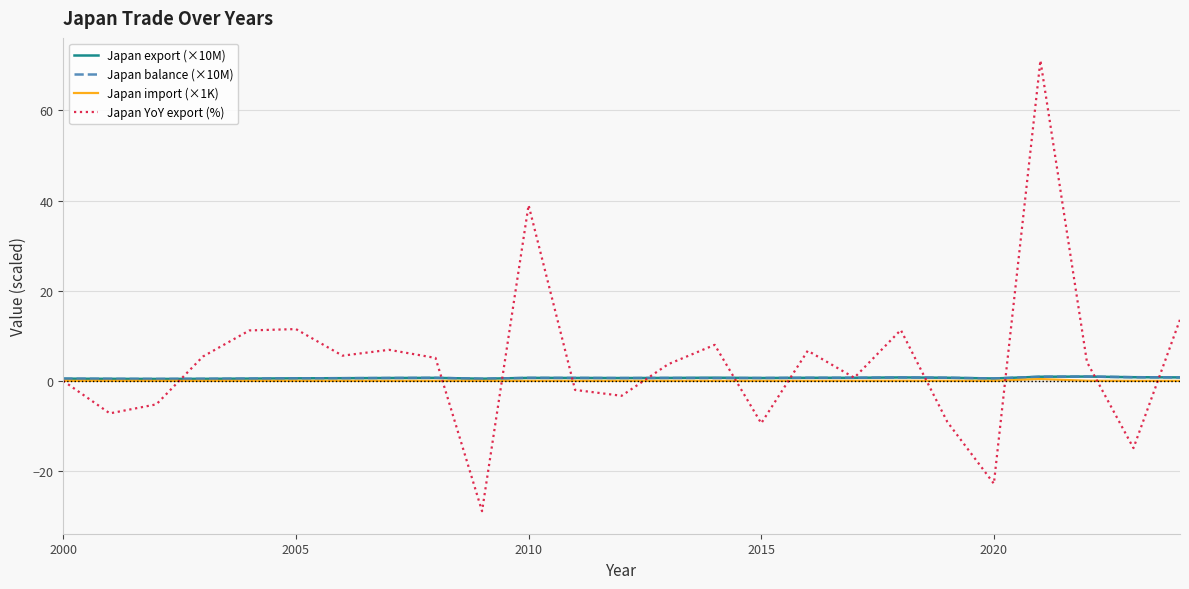

What is the highest value of the Japan YoY export (%) series?

71.1